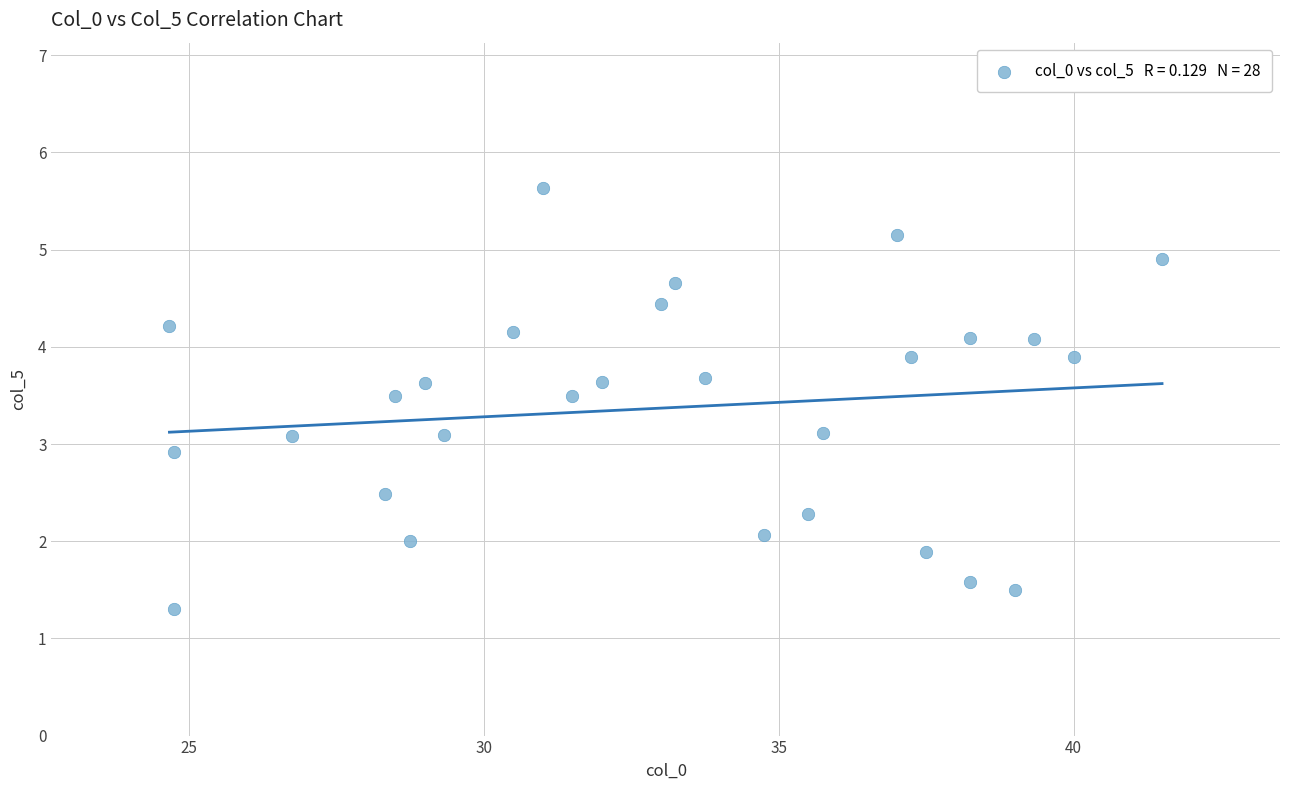

What is the range of X values (max minus min)?

16.8